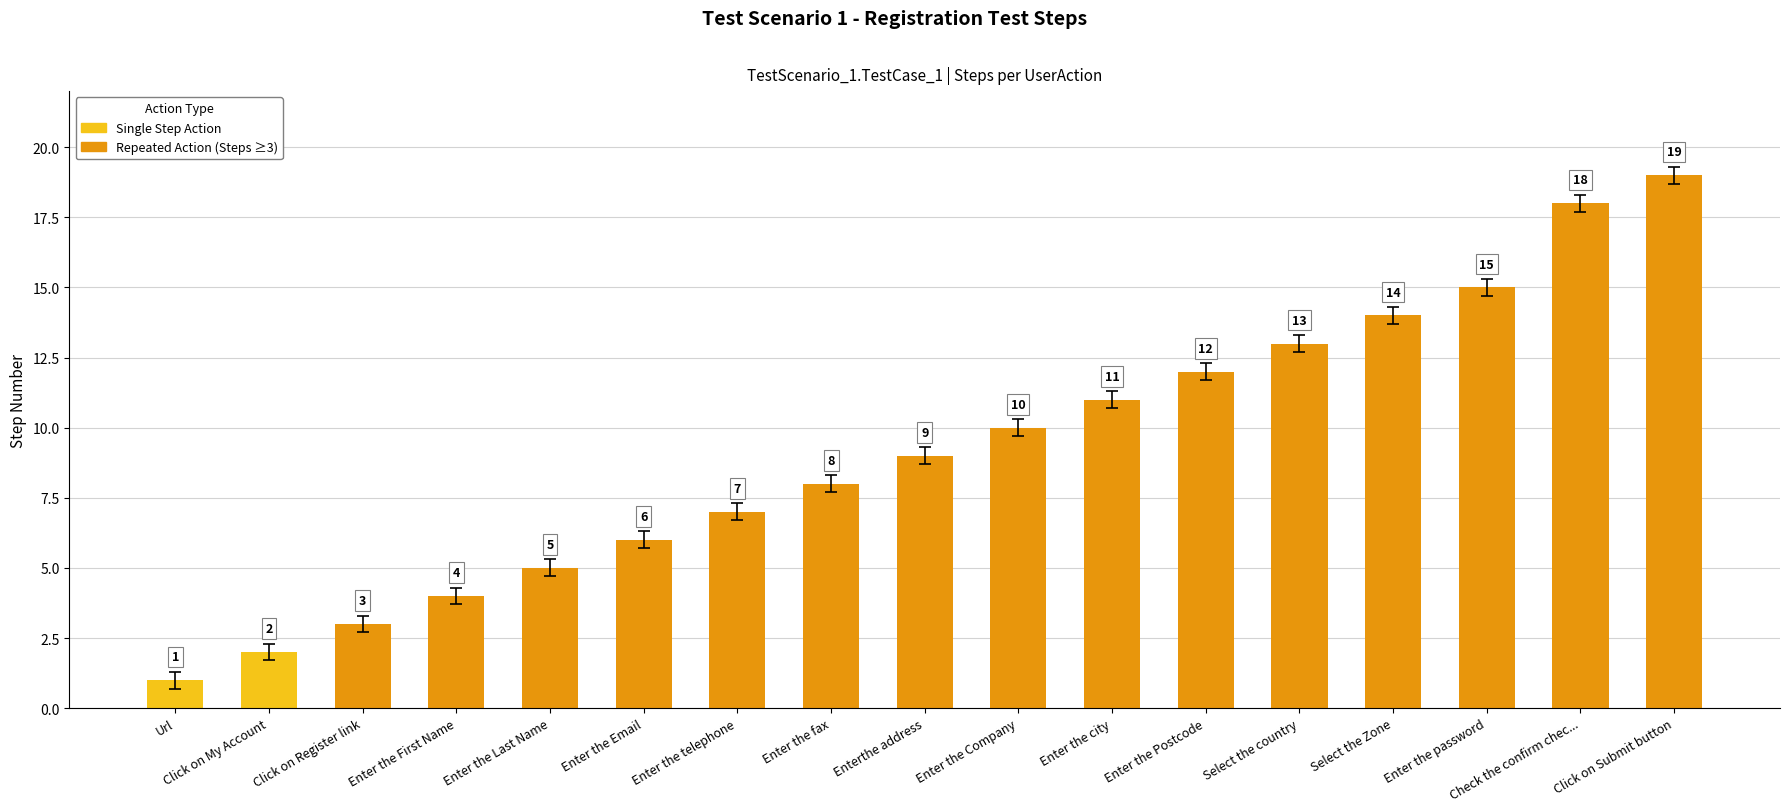

List the labels in order of value, largest first.

Click on Submit button, Check the confirm chec..., Enter the password, Select the Zone, Select the country, Enter the Postcode, Enter the city, Enter the Company, Enterthe address, Enter the fax, Enter the telephone, Enter the Email, Enter the Last Name, Enter the First Name, Click on Register link, Click on My Account, Url